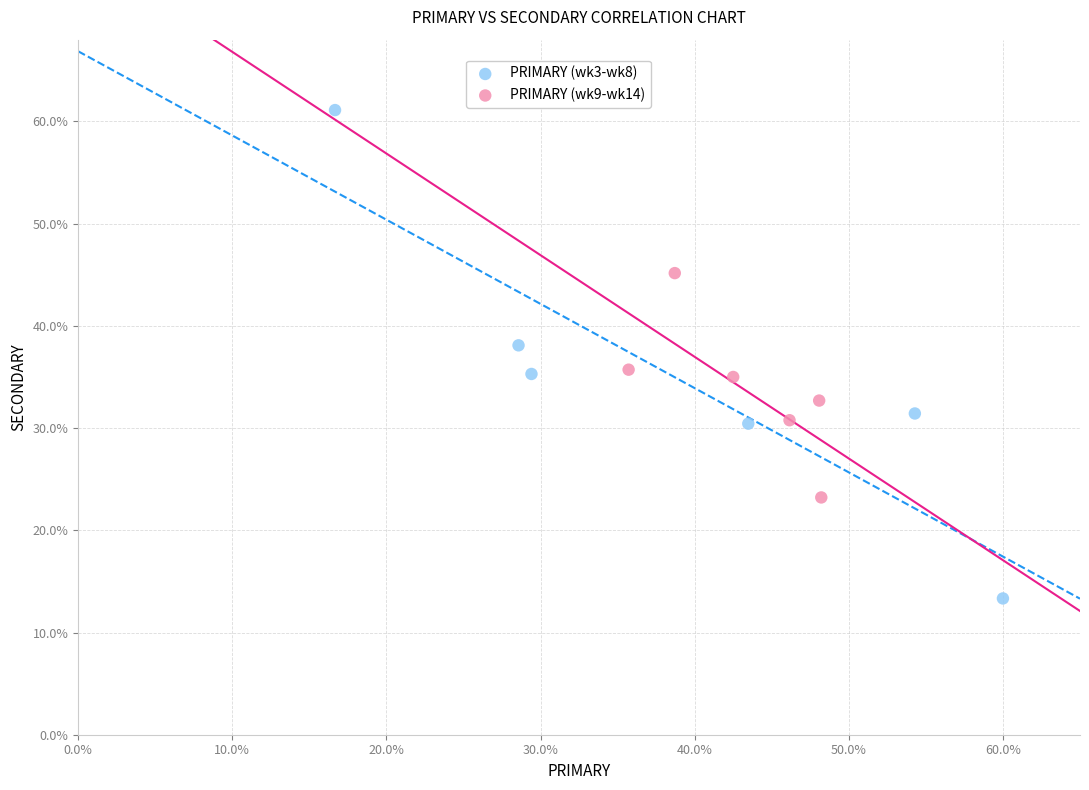

Which series reaches the maximum Y coordinate?

PRIMARY (wk3-wk8)